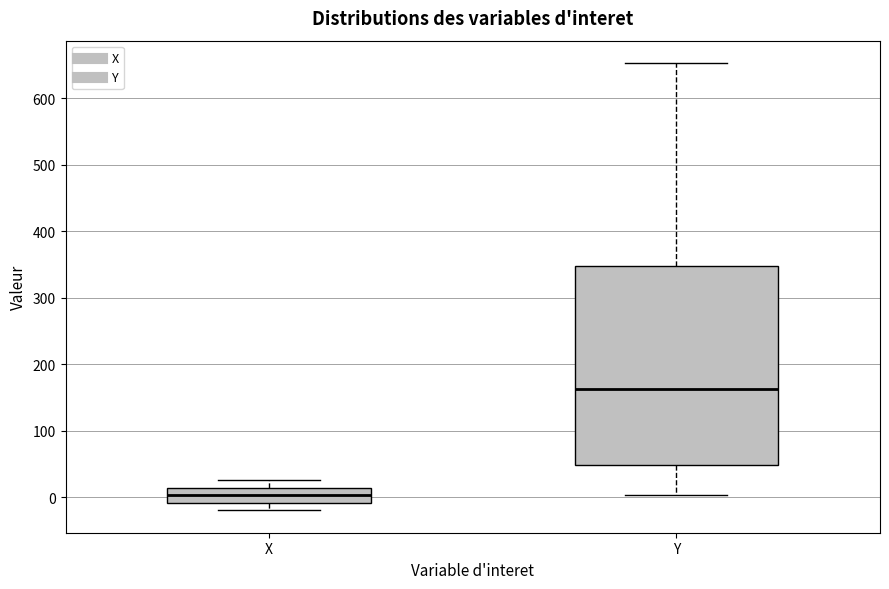

Reading left to right, read every box against the y-axis: the position of its median line, the range the box covers, and the ends of its whiskers. The values are not printed on the chart, so give them approximately, as read against the axis.

X: median 0, box -10 to 10, whiskers -20 to 30
Y: median 160, box 50 to 350, whiskers 0 to 650